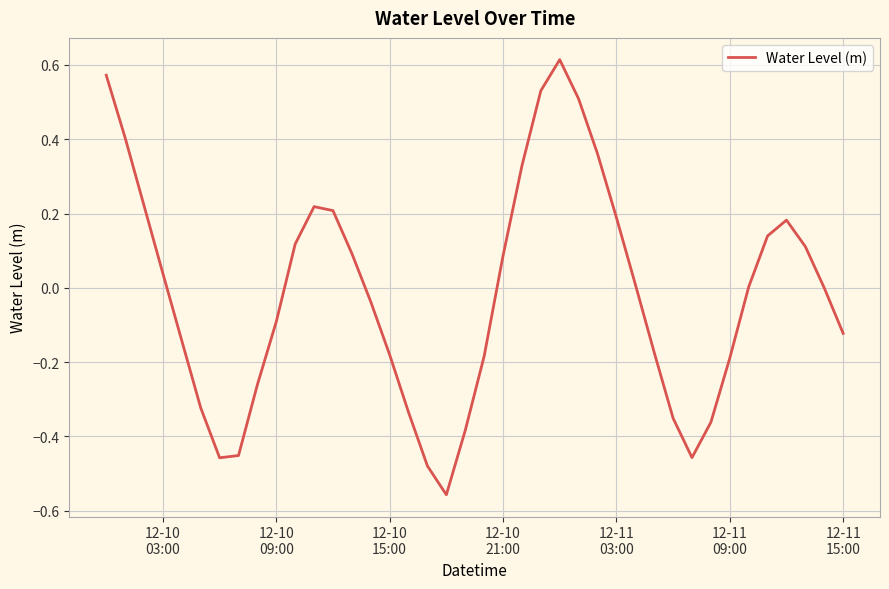

Does the chart display data point markers on the line(s)?

No